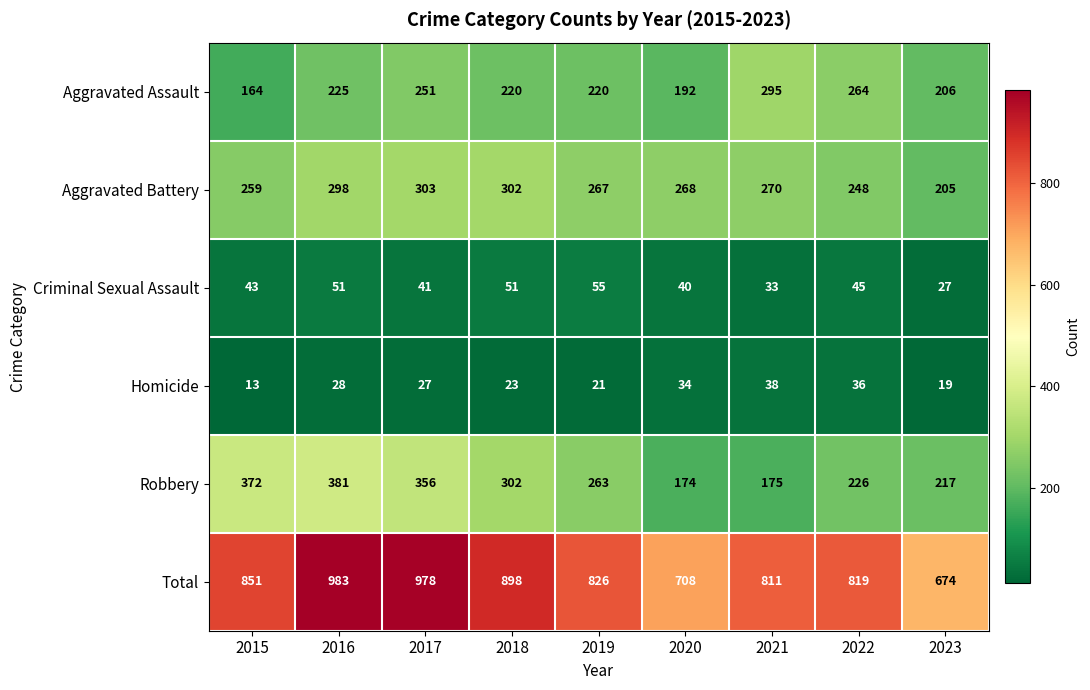

Is it true that Aggravated Assault equals 264 at 2022?

True